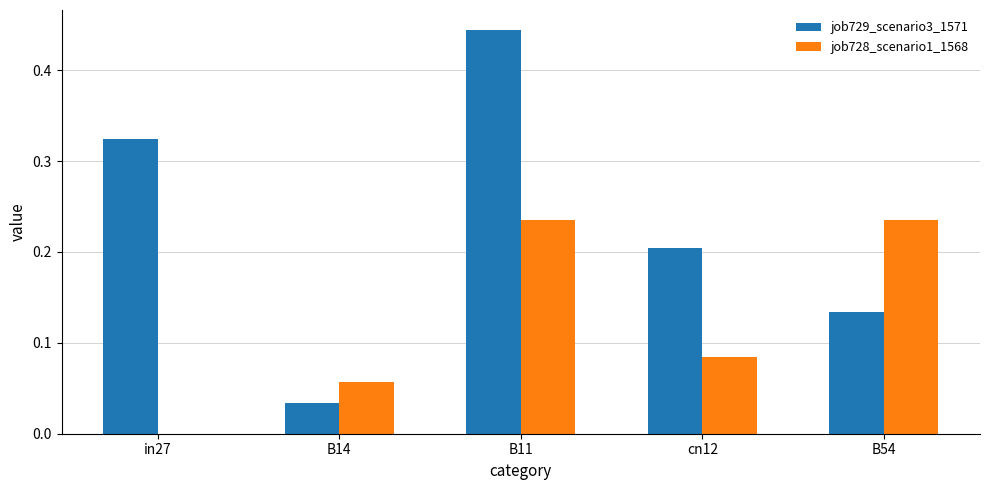

What is the sum of all job728_scenario1_1568 values?

0.6